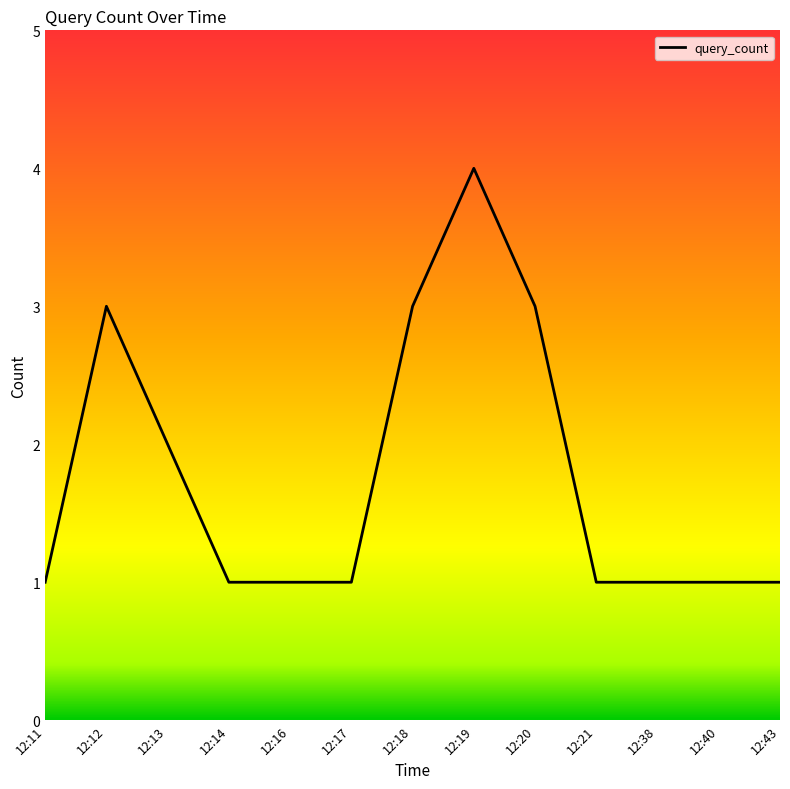

Approximately how many times larger is the value at 12:19 compared to 12:13?

2.0